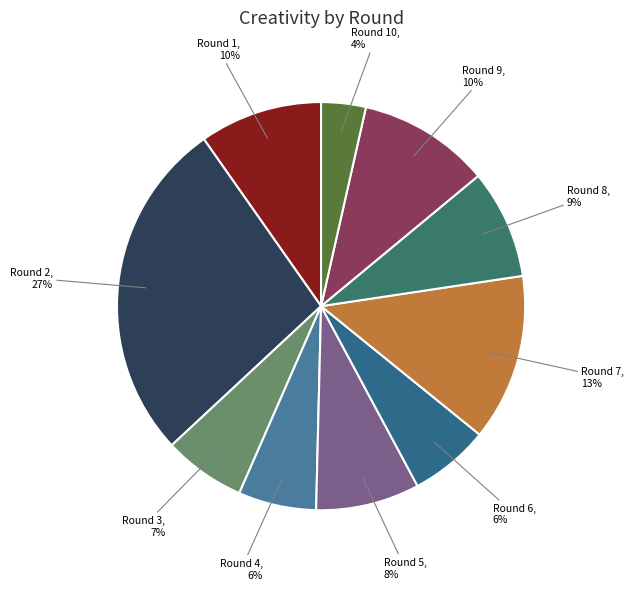

Is there any slice that represents more than half of the pie?

No